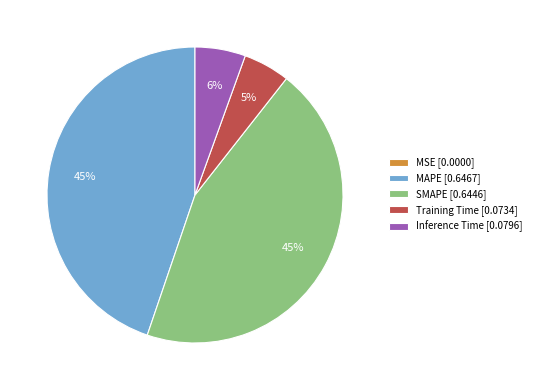

To the nearest percent, what is the difference between the largest and smallest slice percentages?

45%